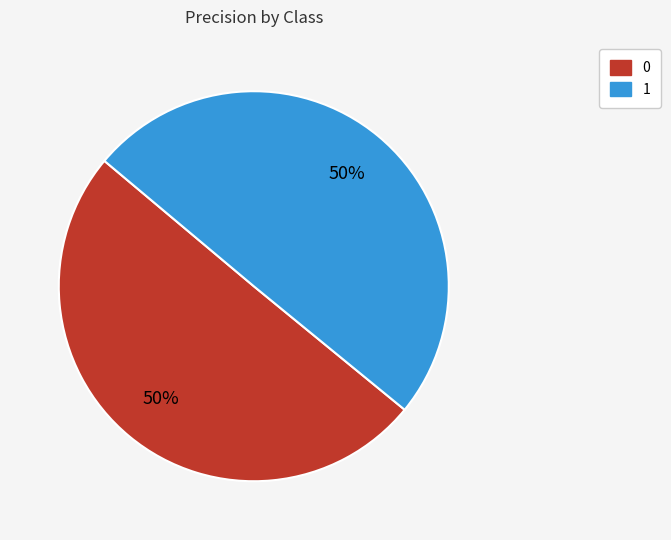

To the nearest percent, what is the average slice percentage?

50%